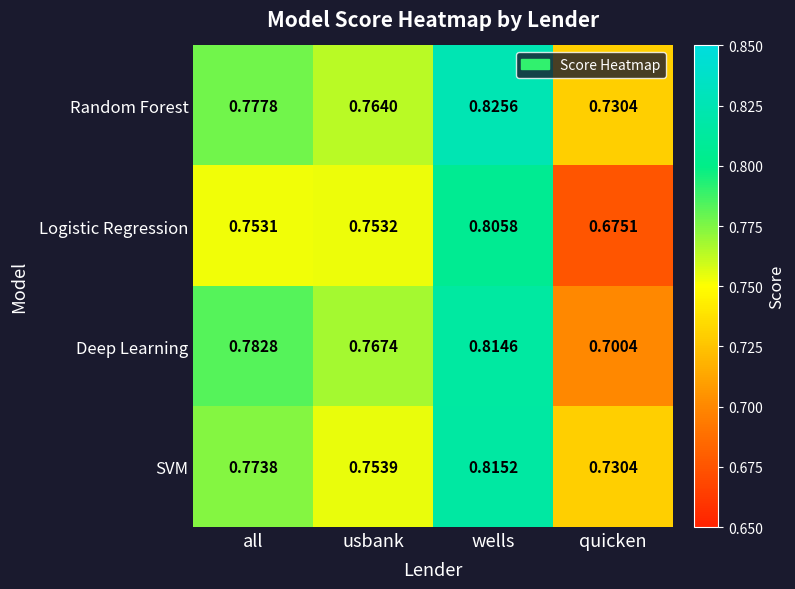

Which category has the highest value in the Deep Learning series?

wells